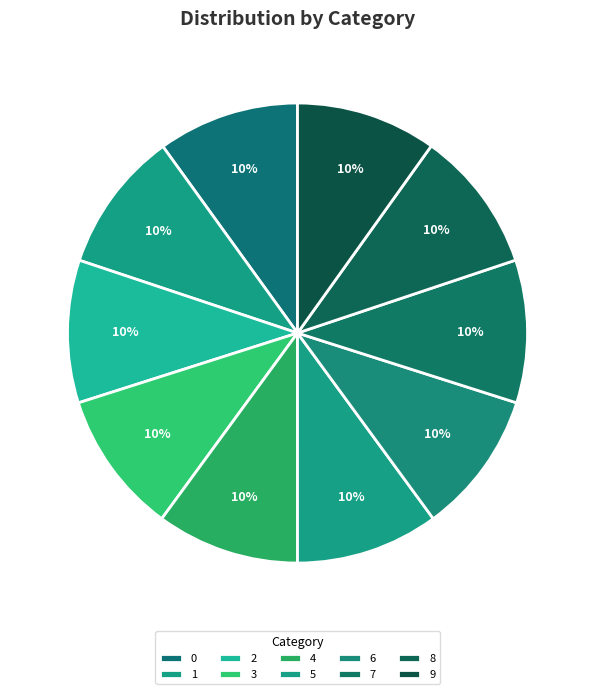

What is the ratio of the value at 0 to the value at 6?

1.0